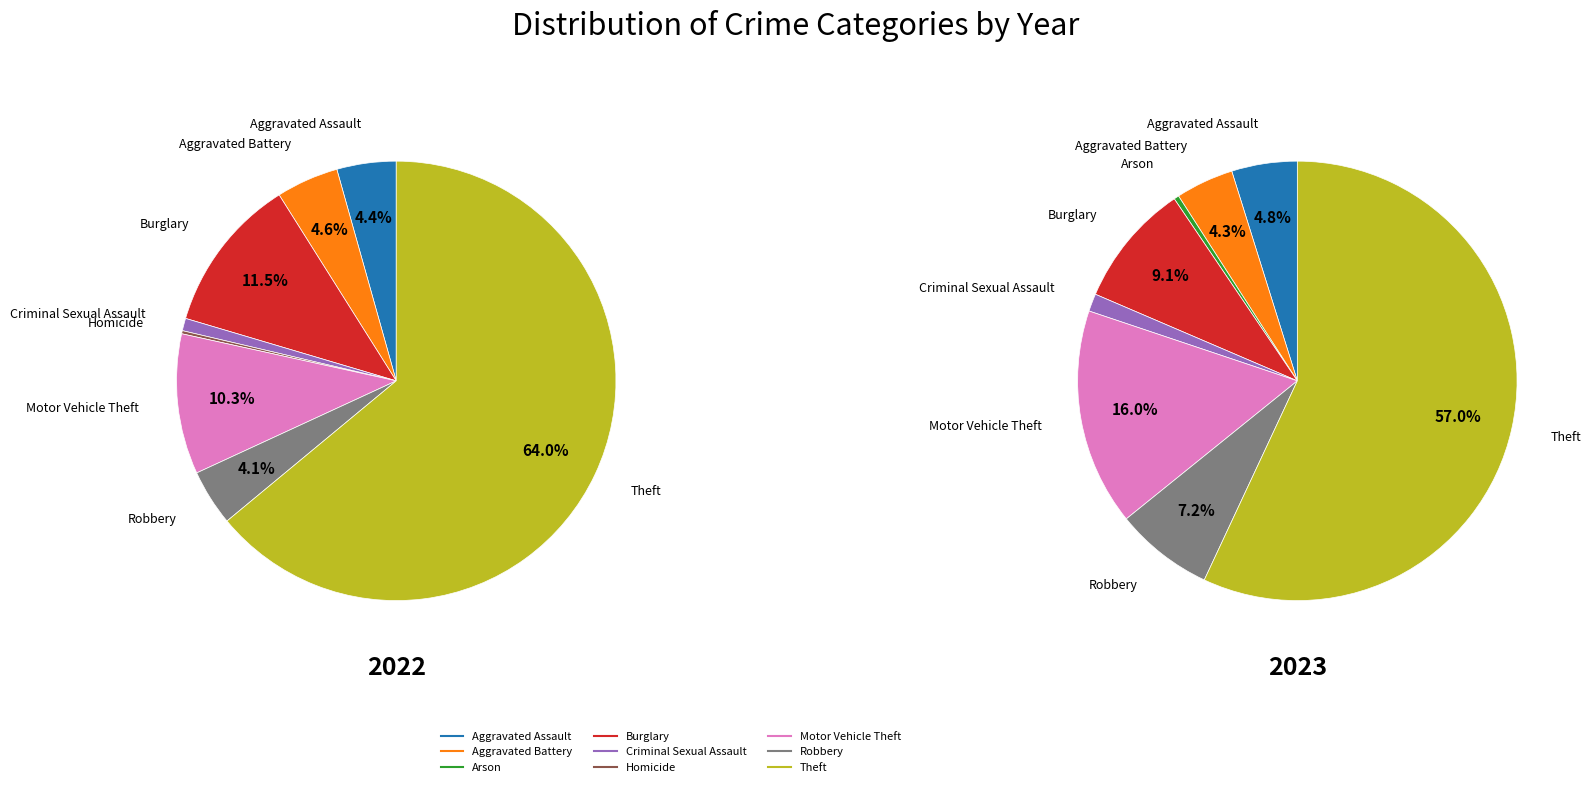

Is it true that values_2022 is 4% of the pie?

True